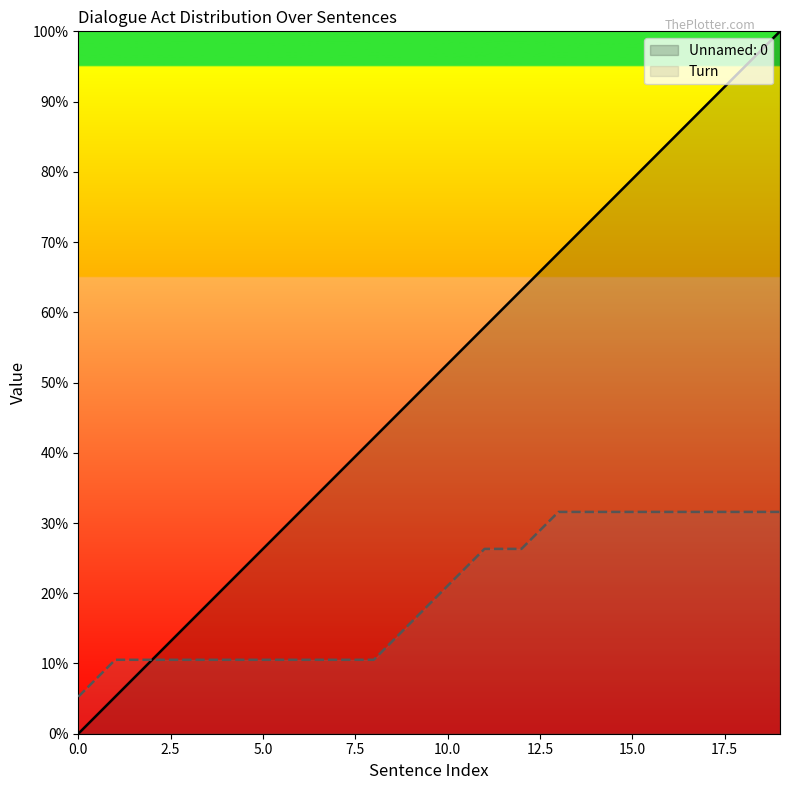

True or false: Unnamed: 0 has more than 1 points higher than both neighbors.

False